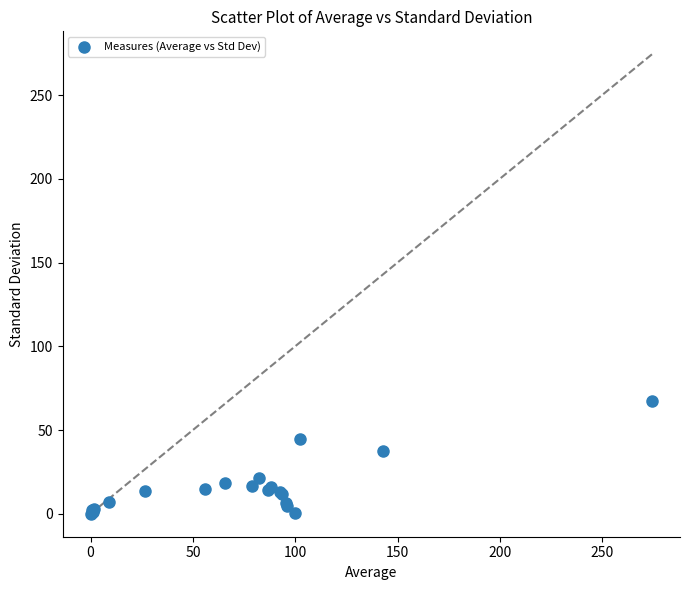

What Y value in the scatter plot is closest to 33?

37.2